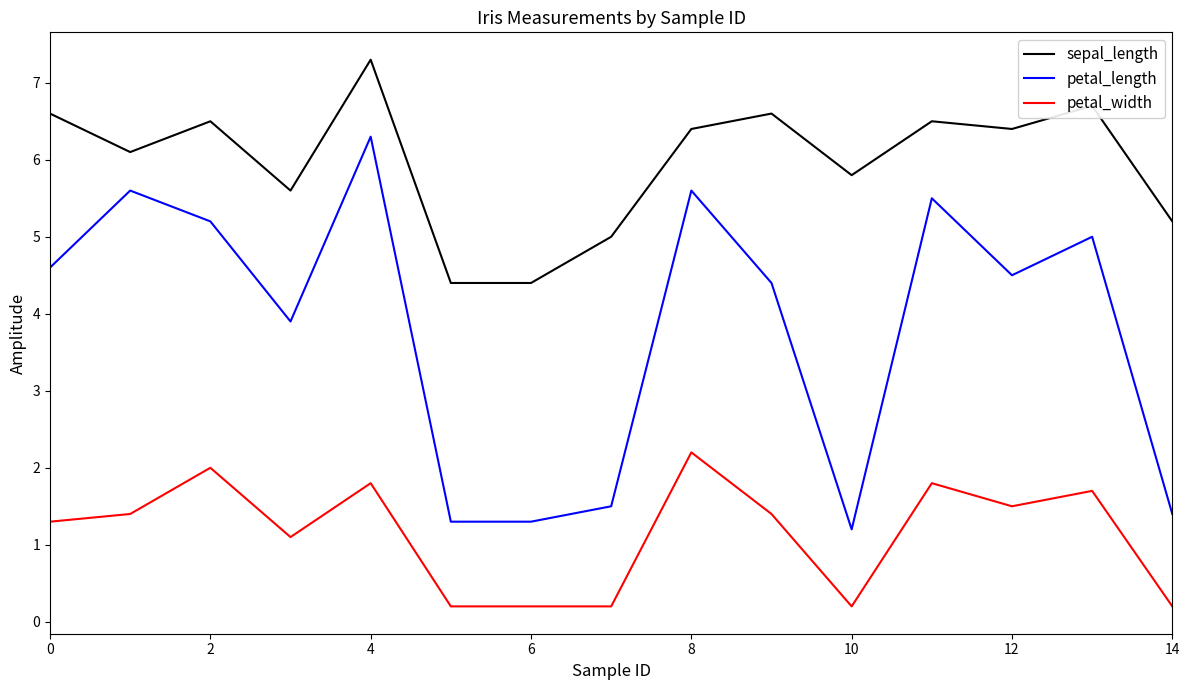

List the series in order of their overall mean, lowest first.

petal_width, petal_length, sepal_length